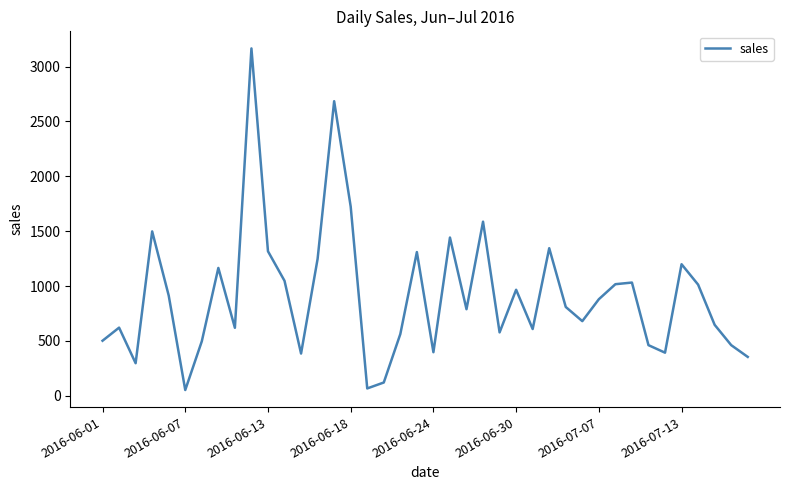

What is the difference between the maximum and minimum values?

3113.1